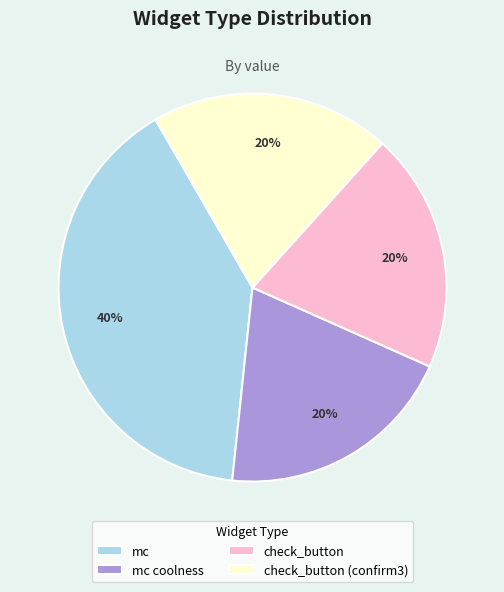

Does any single category account for the majority?

No